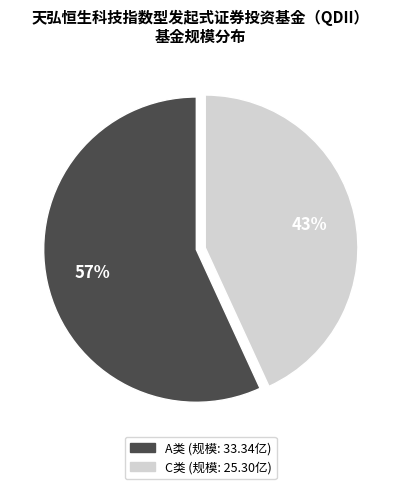

Does any single category account for the majority?

Yes